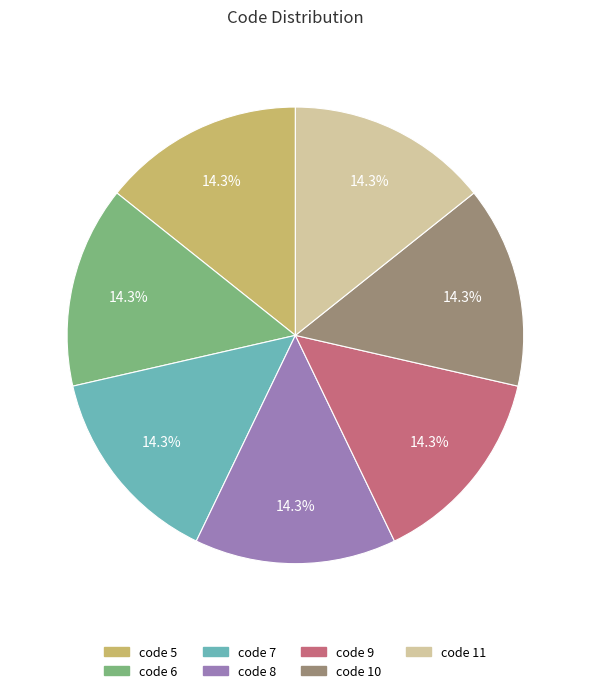

Combined, do code 11 and code 5 account for over 50%?

No